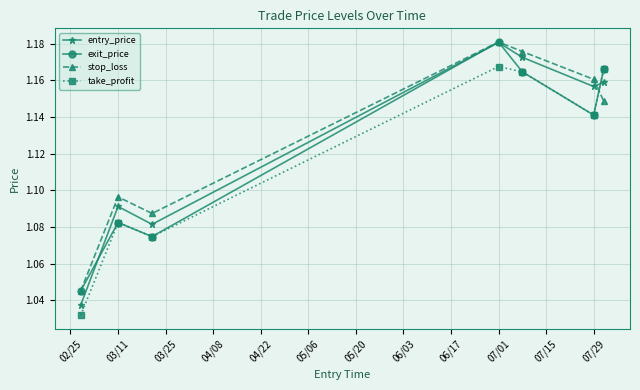

How many interior local valleys does the take_profit series have?

2